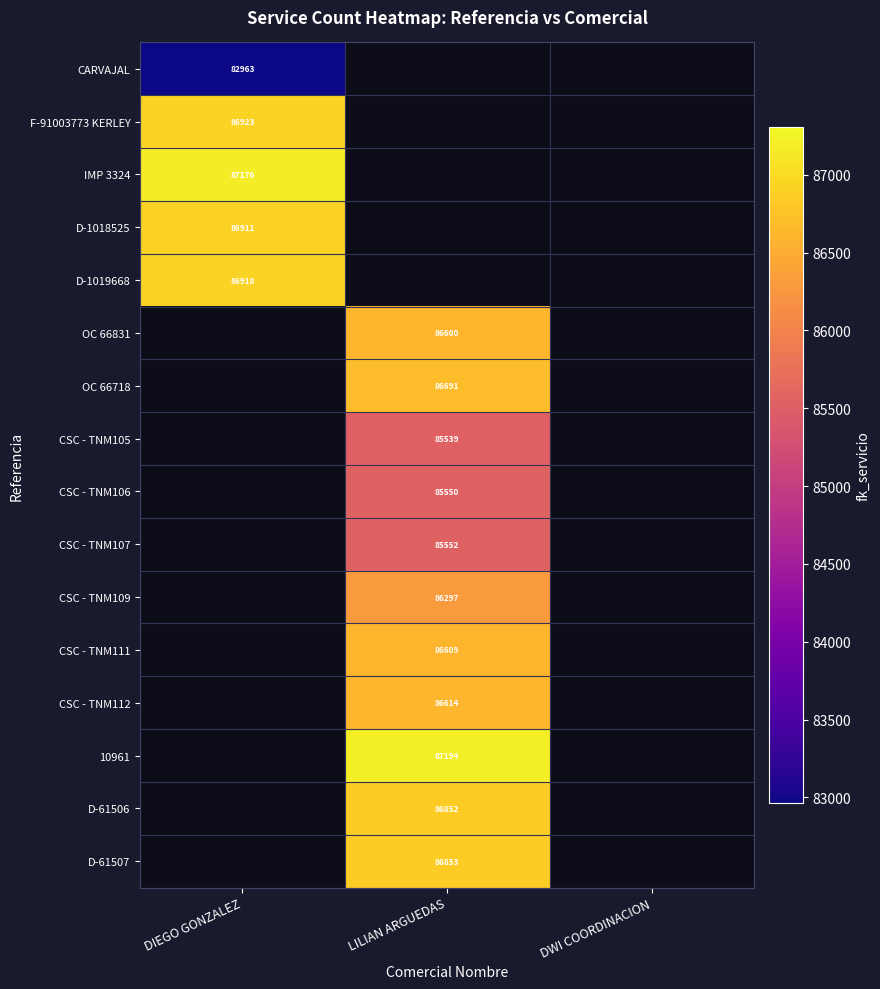

Is it true that OC 66718 equals 37230 at LILIAN ARGUEDAS?

False